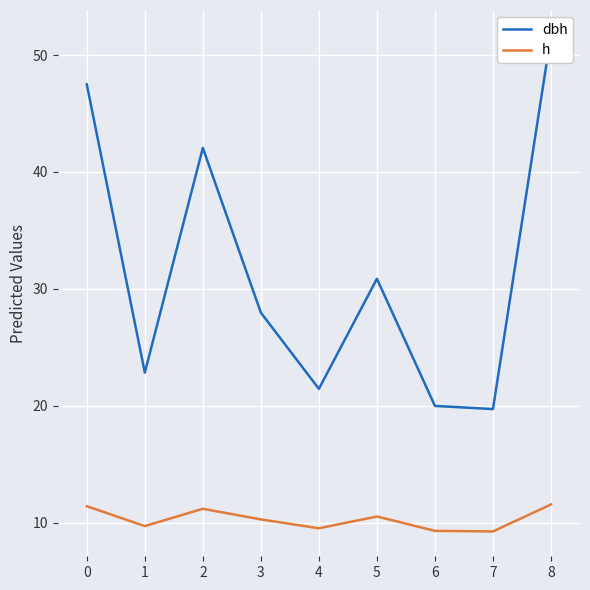

Is this an area chart (filled region under the line)?

No